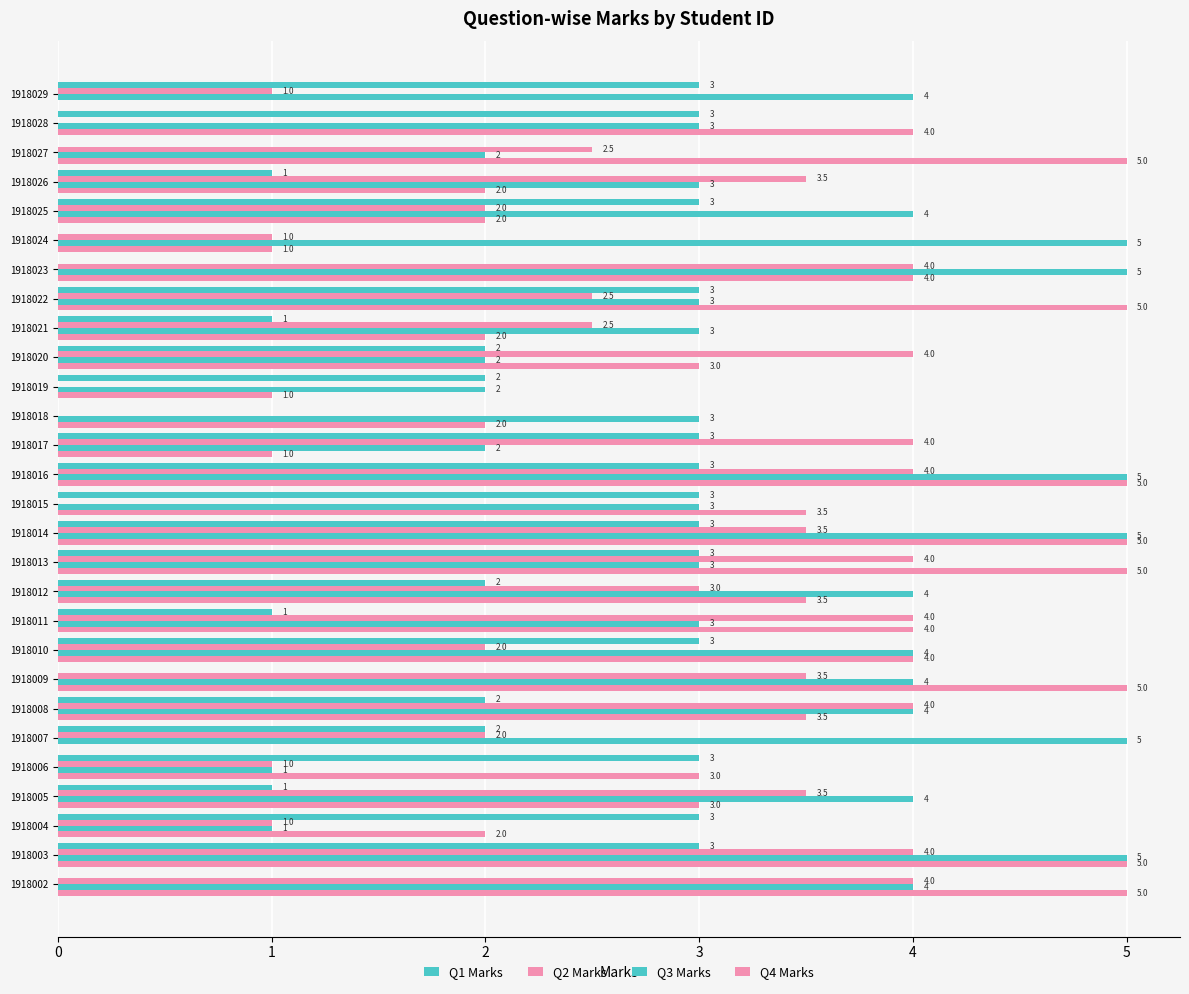

Count the number of categories in the chart.

28